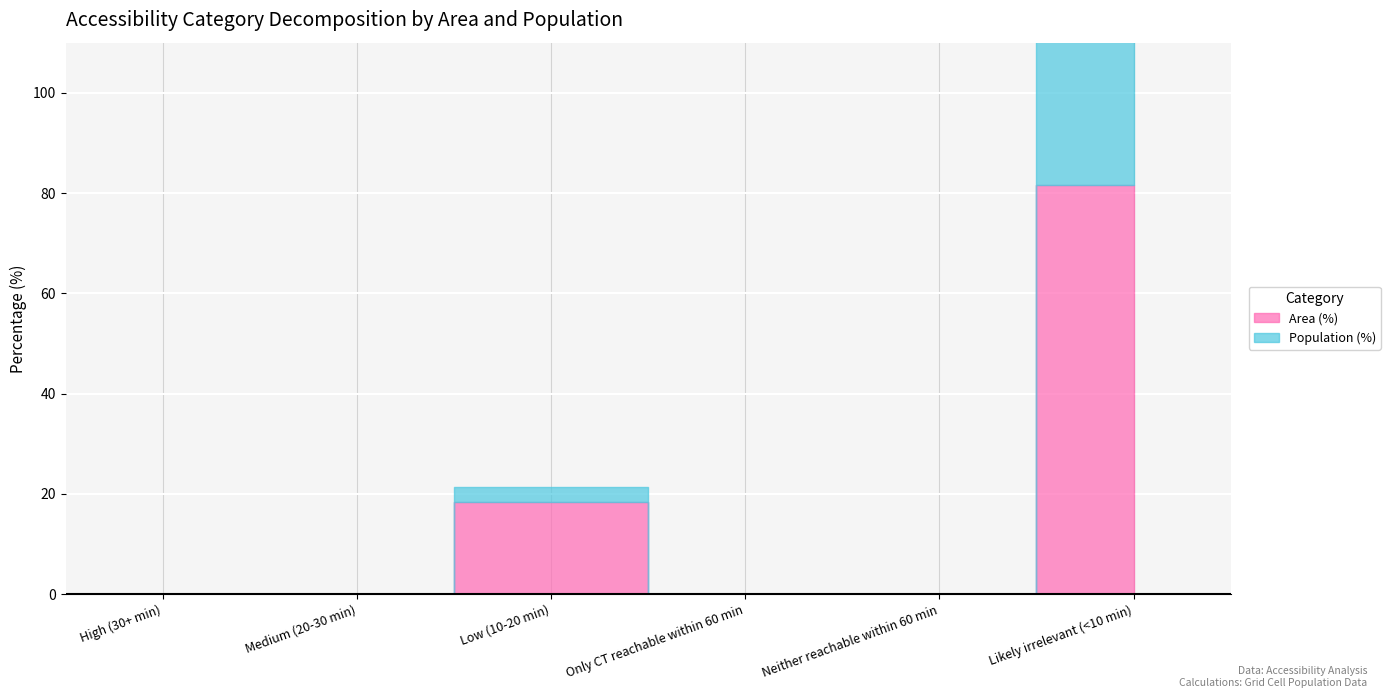

What is the maximum value for Area (%)?

81.7